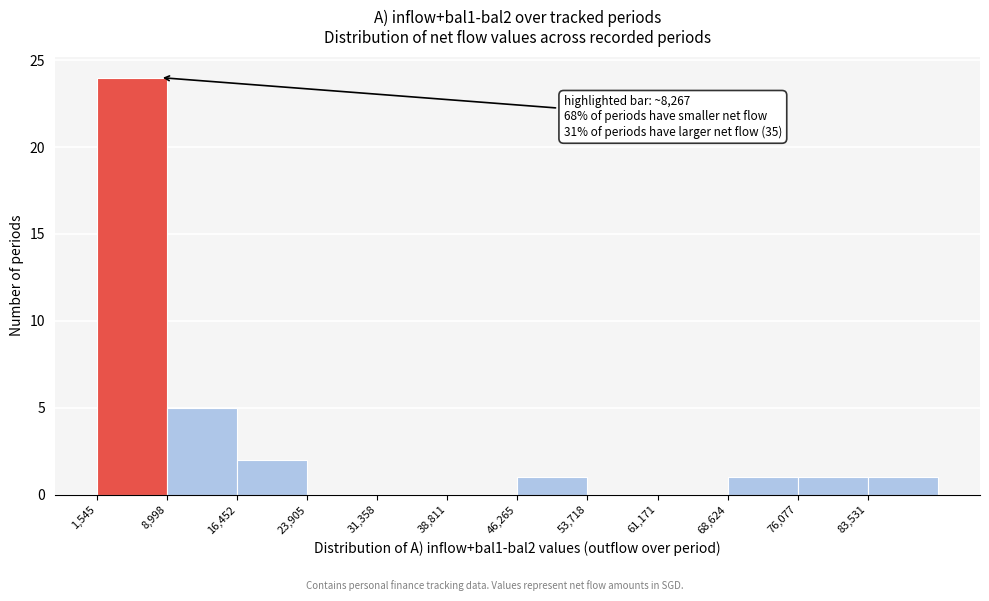

Over which range of the x-axis is the bar tallest?

2000 to 9000